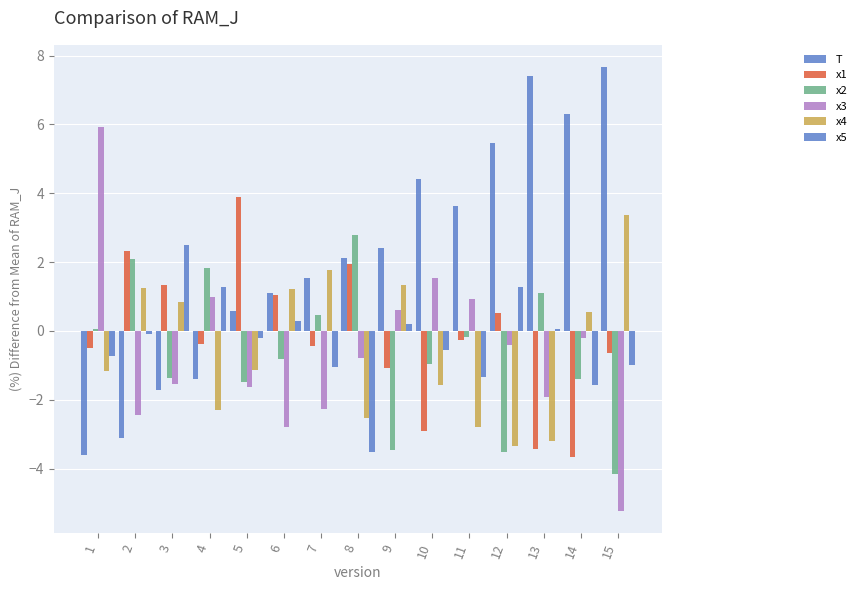

At 11, list the series in order from smallest to largest.

x4, x5, x1, x2, x3, T